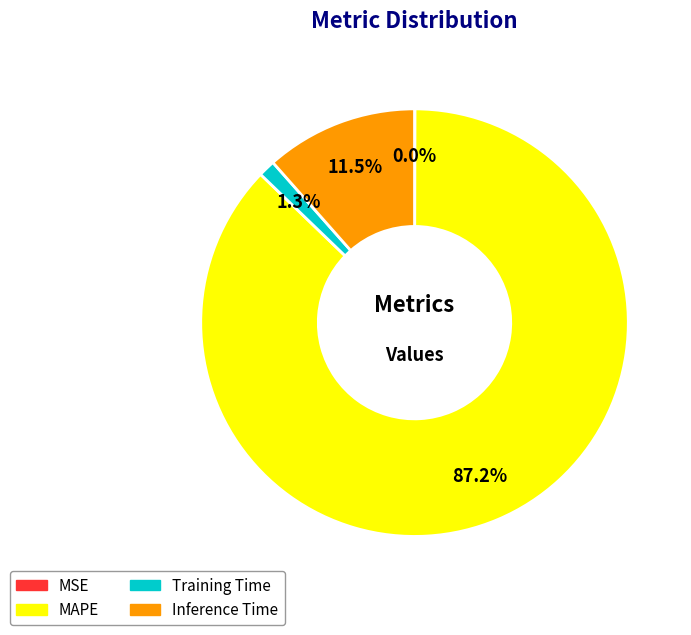

Between Training Time and Inference Time, which is larger?

Inference Time